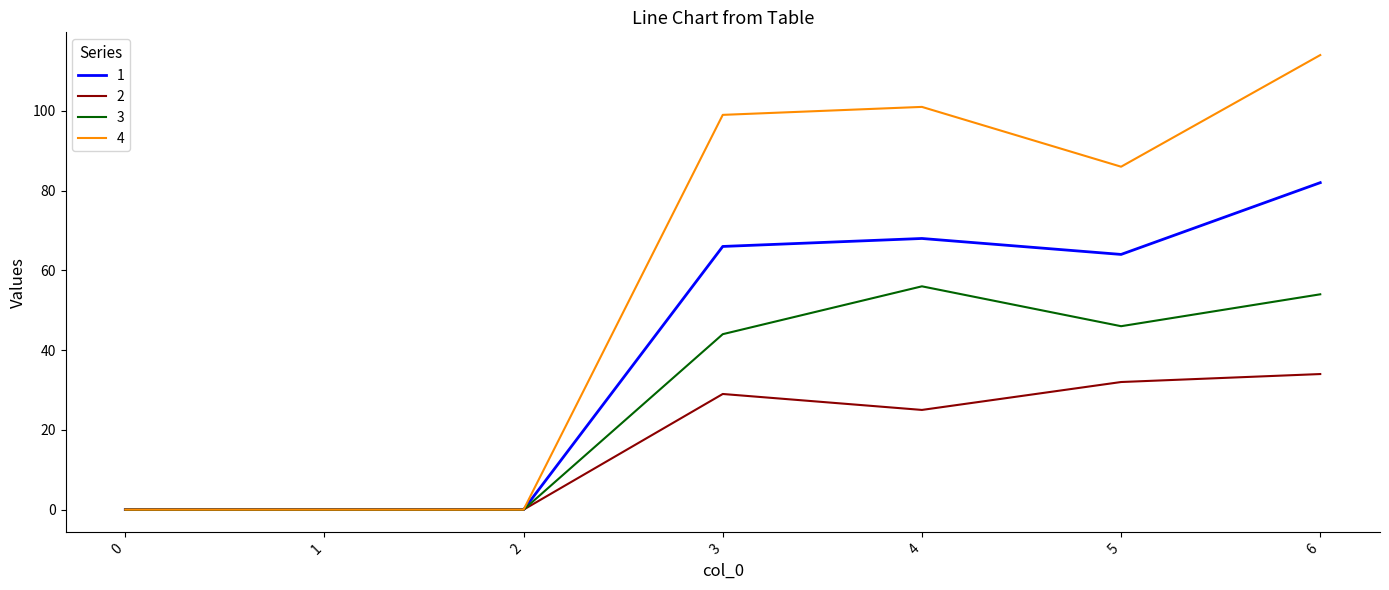

Does the chart display data point markers on the line(s)?

No